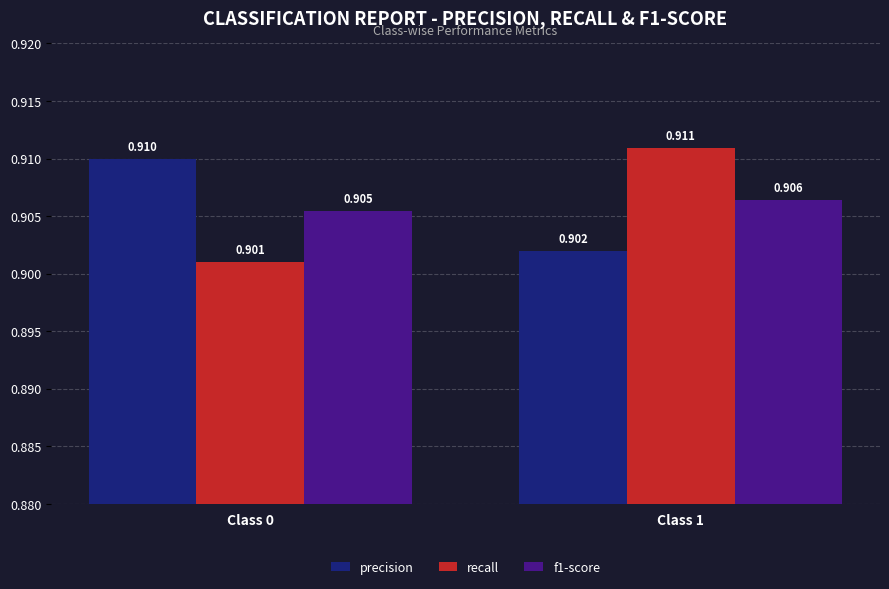

Is the value of recall at Class 1 greater than the value of f1-score at Class 0?

Yes